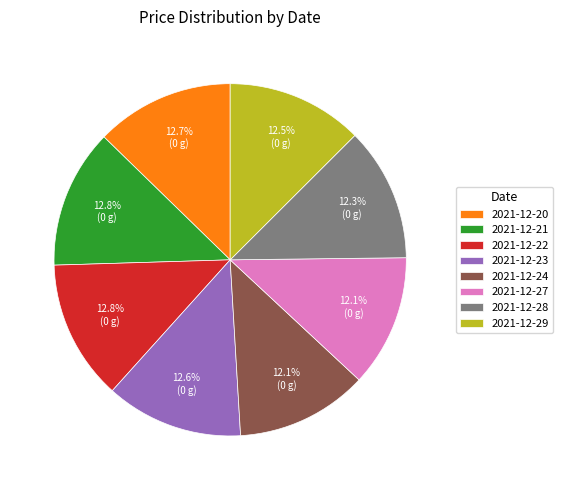

To the nearest percent, what is the average slice percentage?

12%